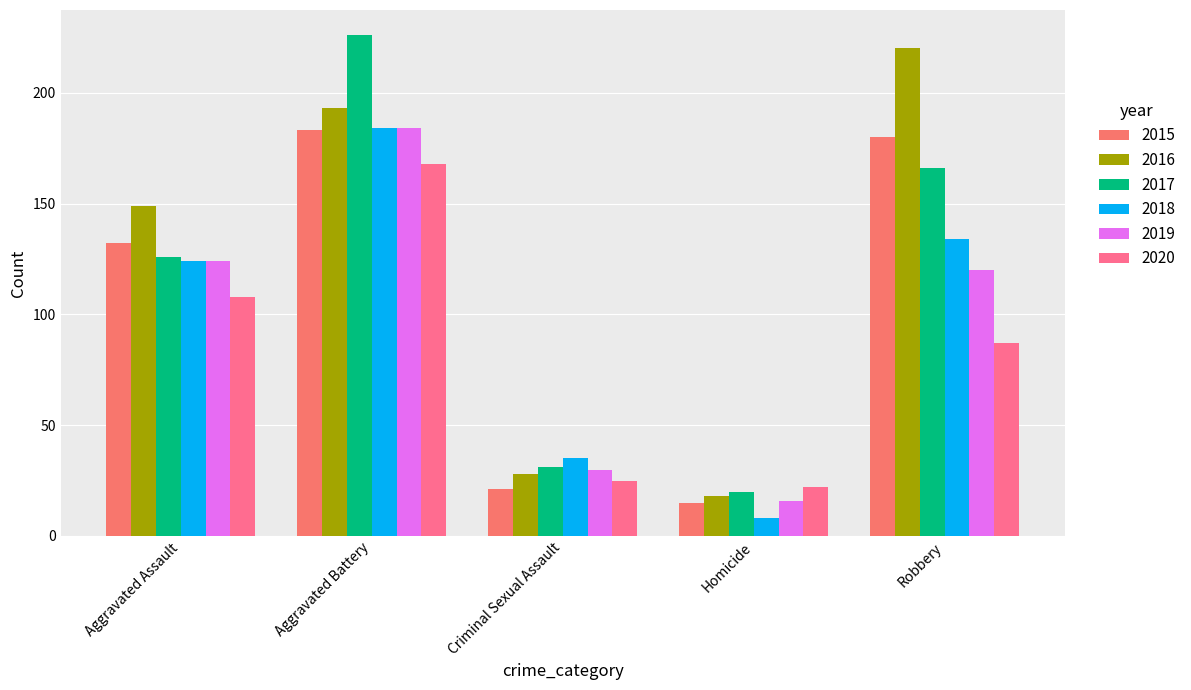

True or false: 2017 has a value of 226 at Aggravated Battery.

True